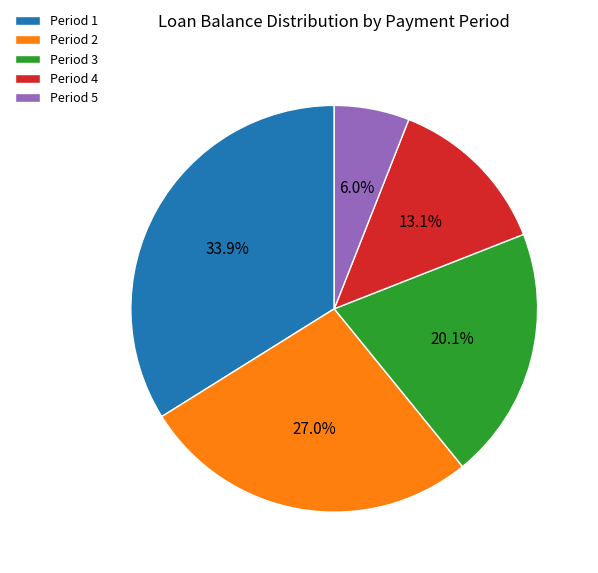

What is the smallest slice in the pie chart?

Period 5